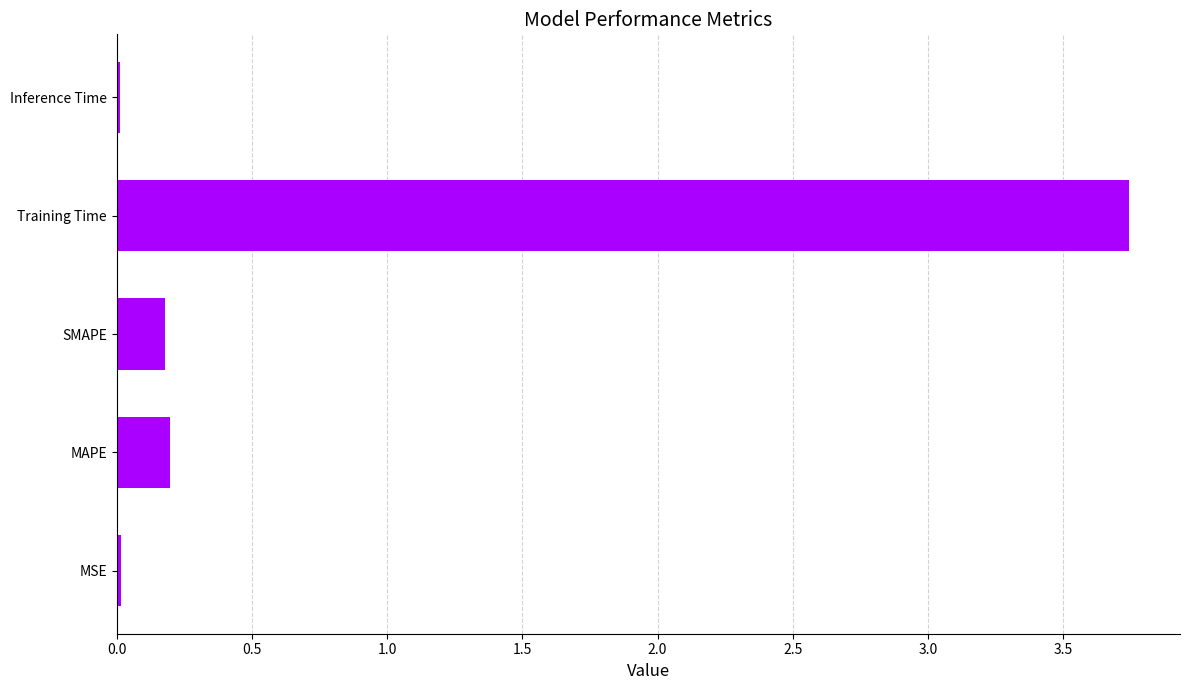

Which label corresponds to the largest value in the chart?

Training Time